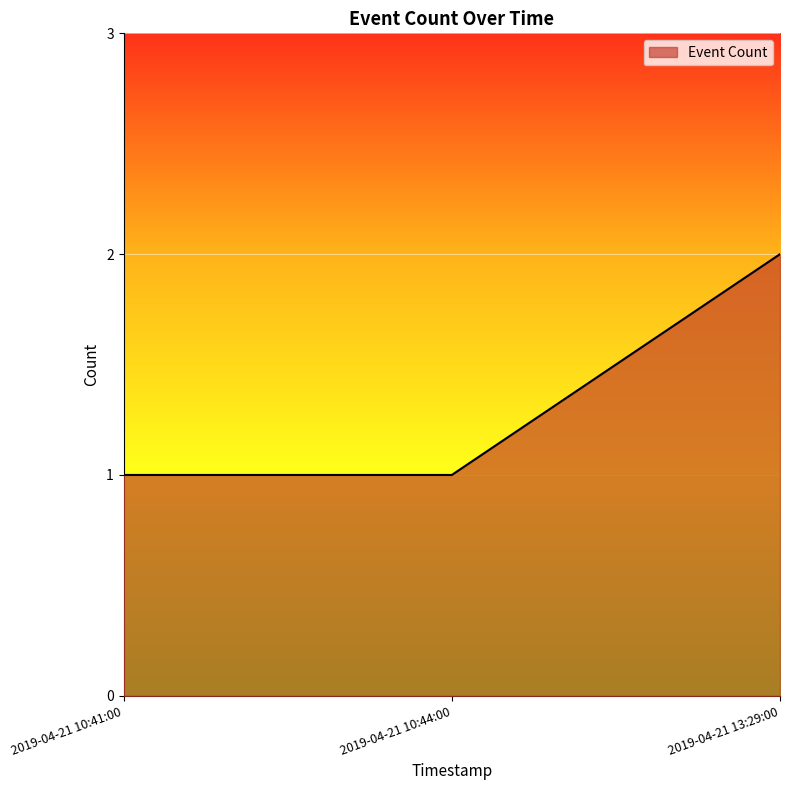

What is the minimum value shown in the chart?

1